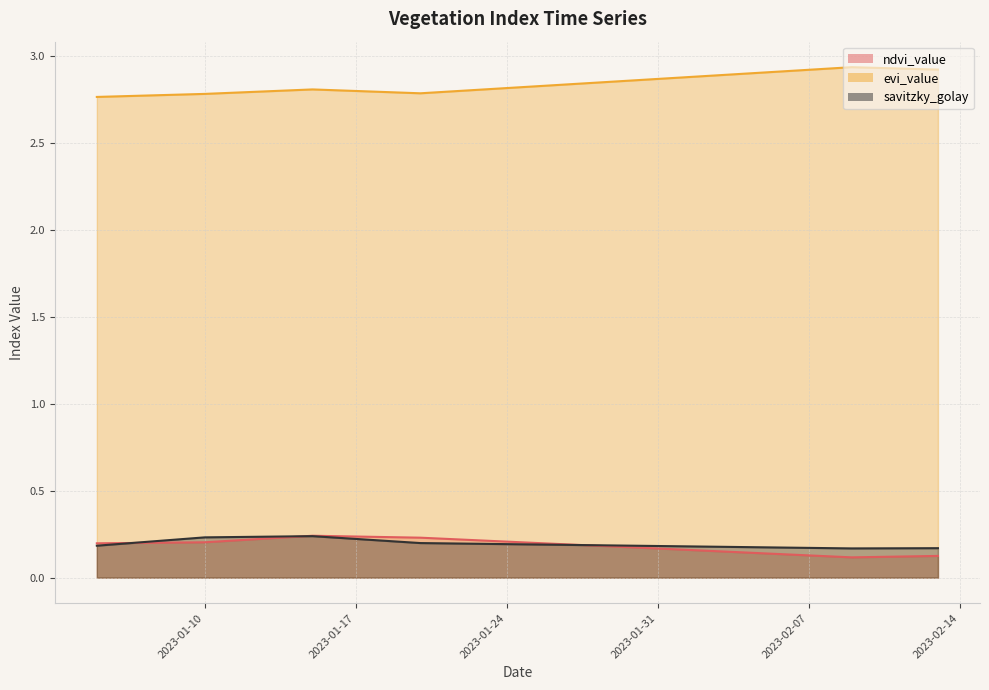

In savitzky_golay, how many points are lower than both neighbors (excluding endpoints)?

1